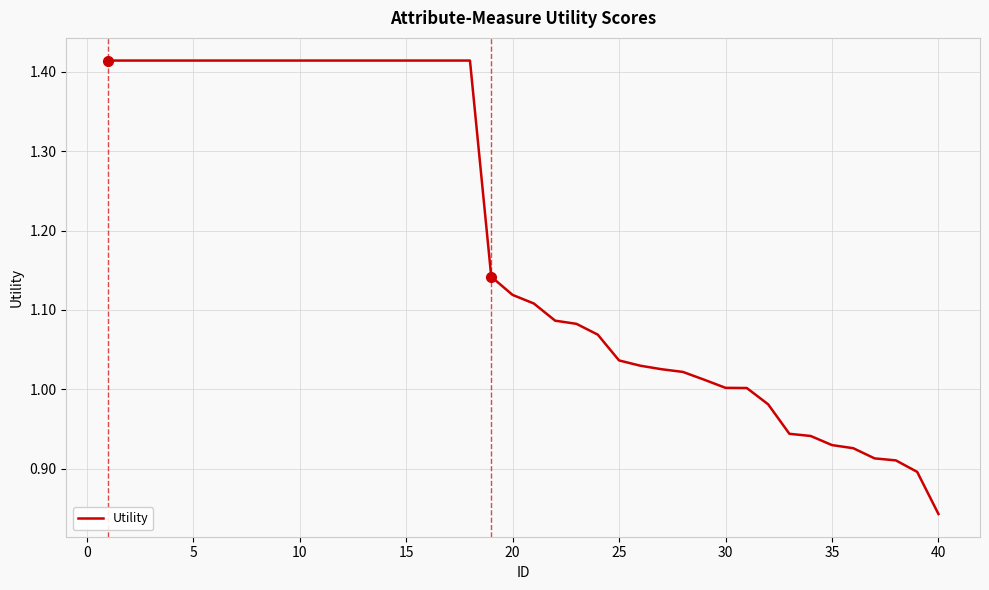

What is the difference between the maximum and minimum values?

0.6